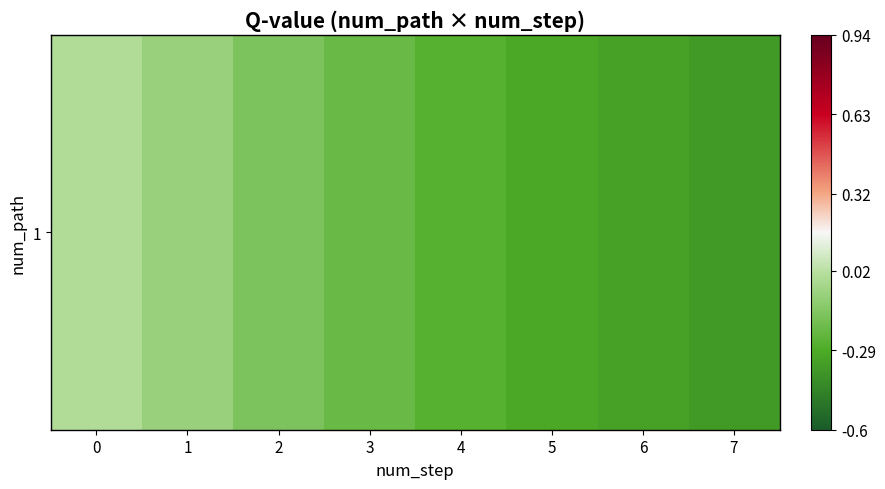

How many values are below 0?

7